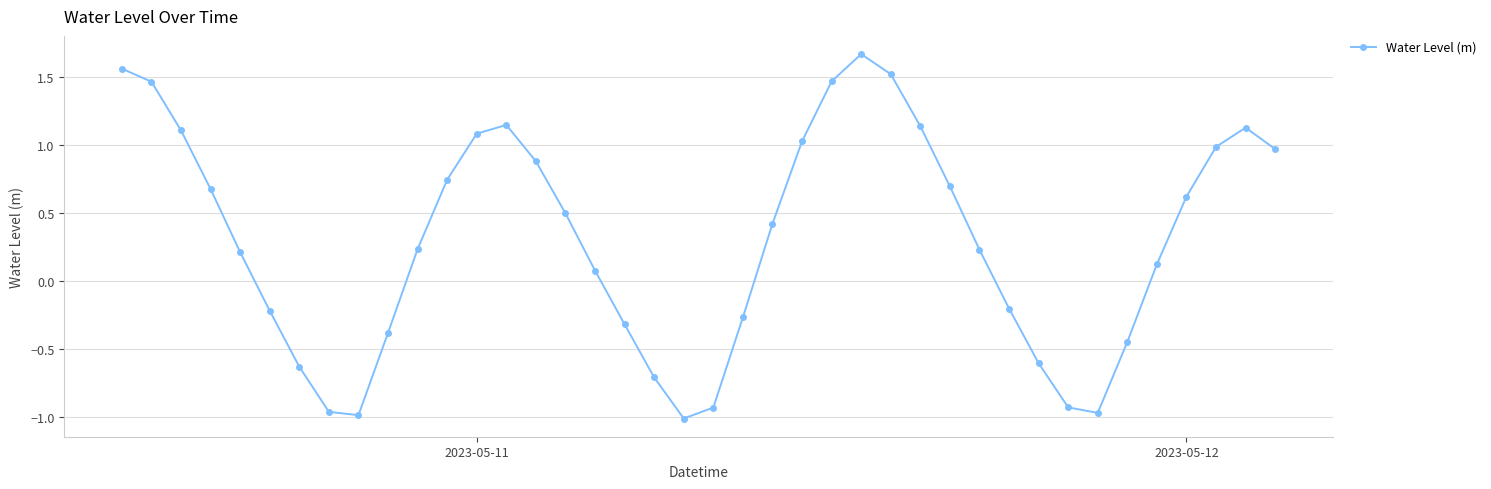

How many points are lower than both their immediate neighbors (excluding endpoints)?

3